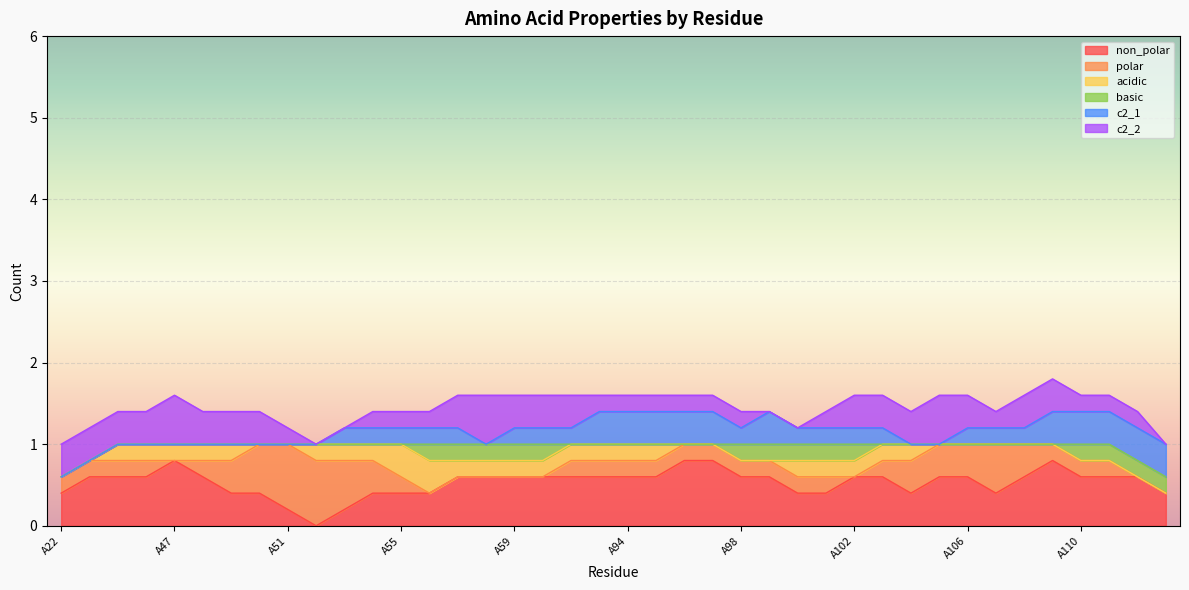

True or false: acidic and c2_1 cross at least once.

True